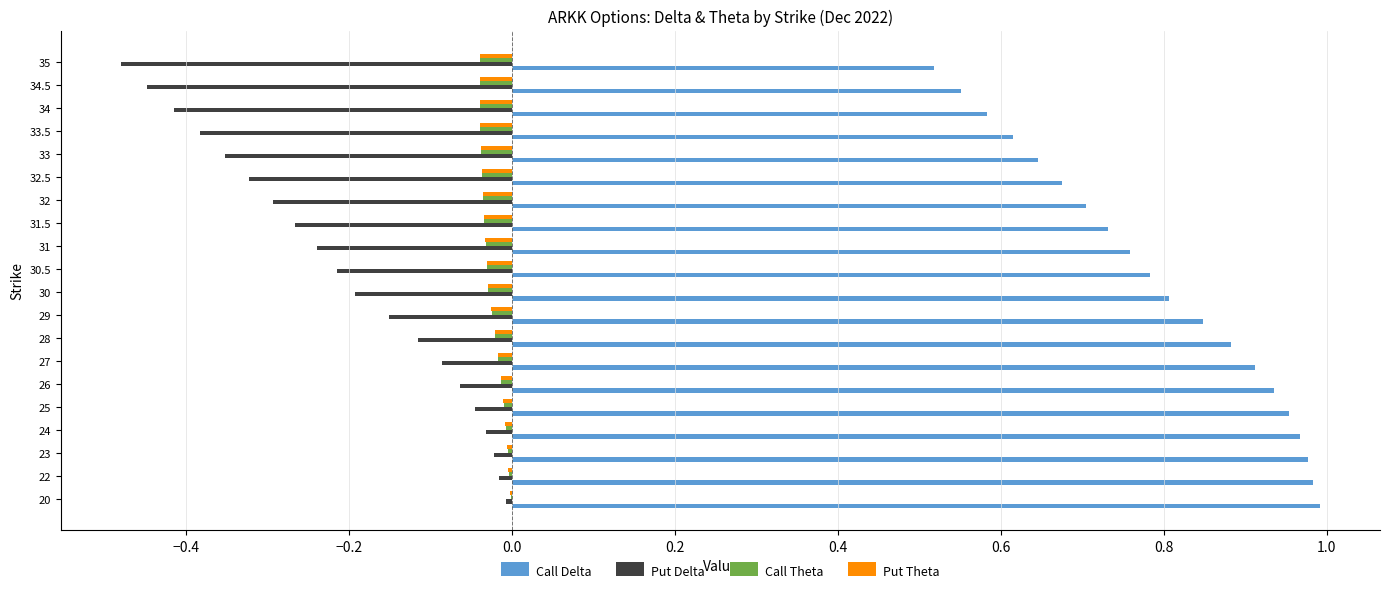

Which series has the largest range (max minus min)?

Call Delta